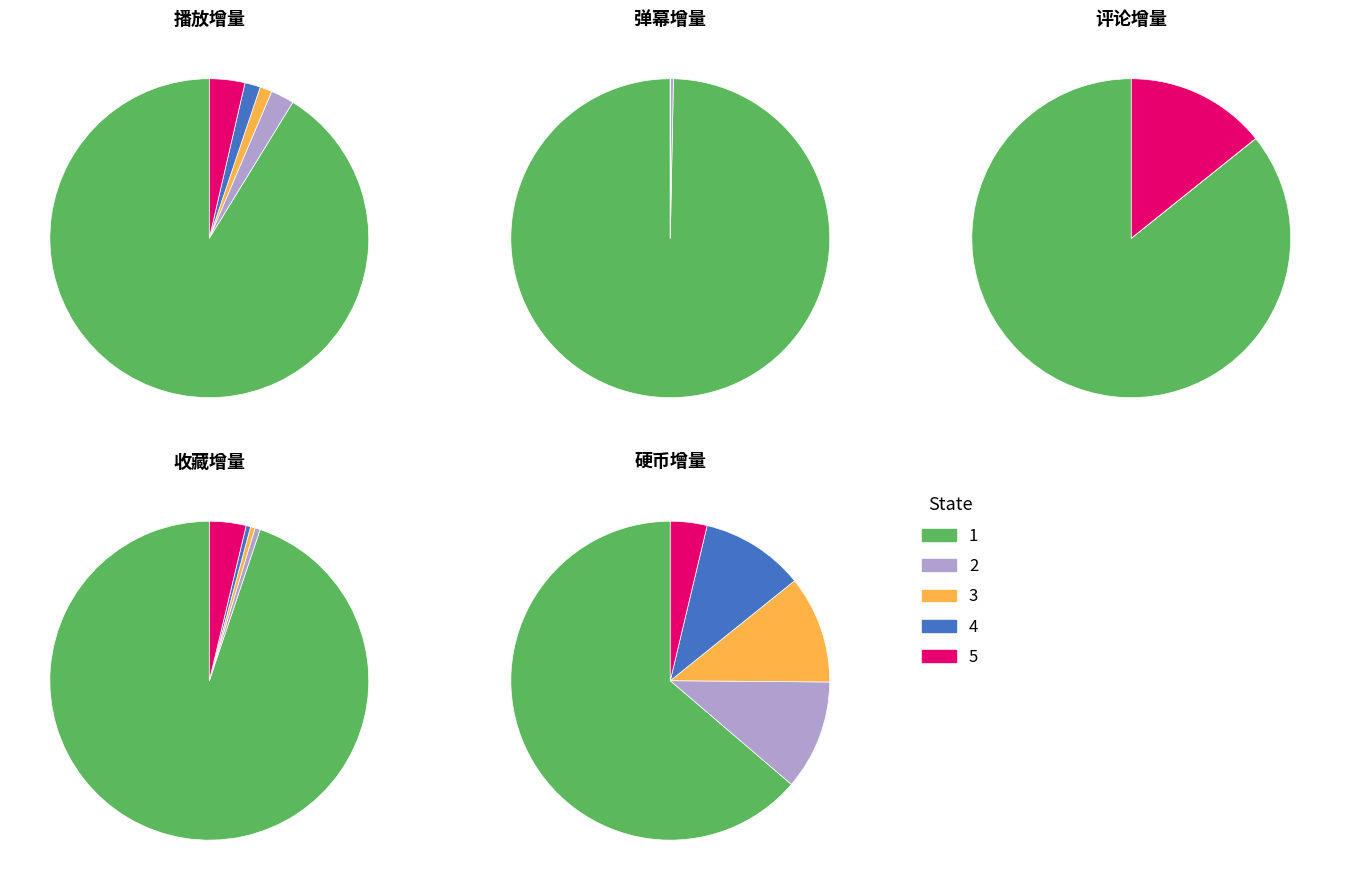

Between 1 and 4, which series saw the biggest shift?

播放增量